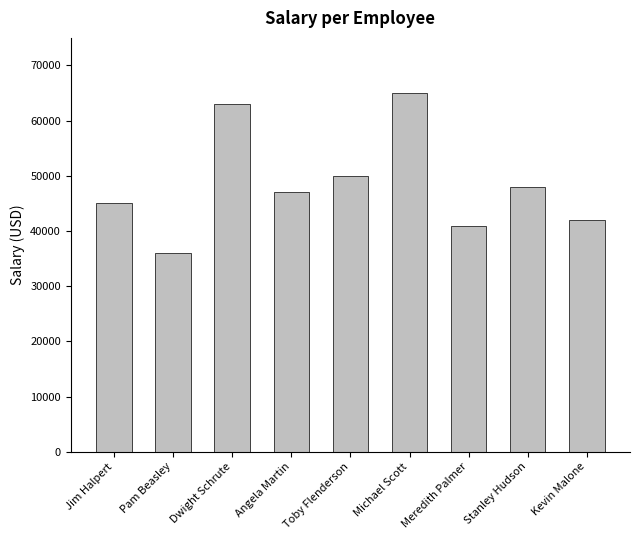

Which category has the highest value across all series?

Michael Scott